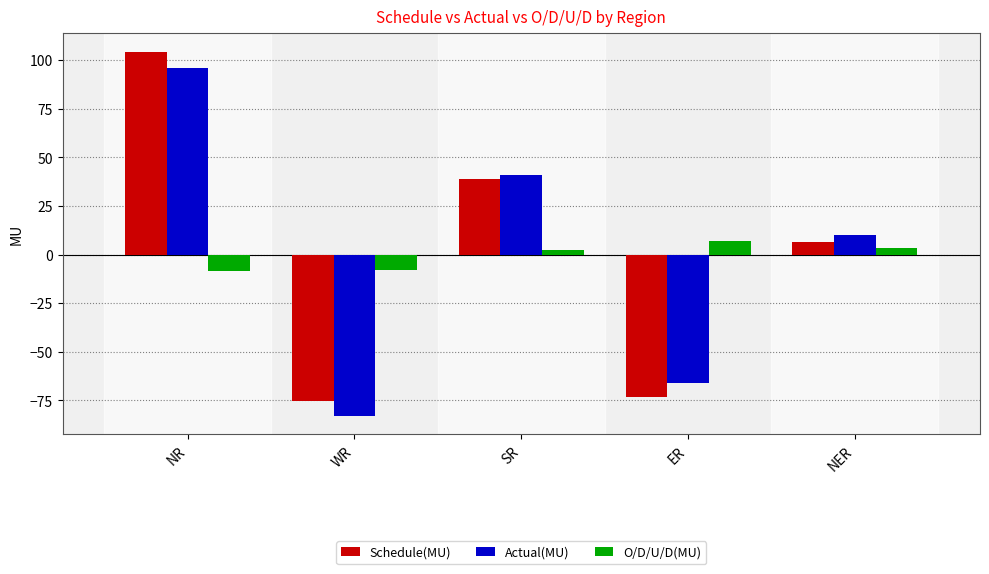

Which series has the widest spread of values?

Schedule(MU)